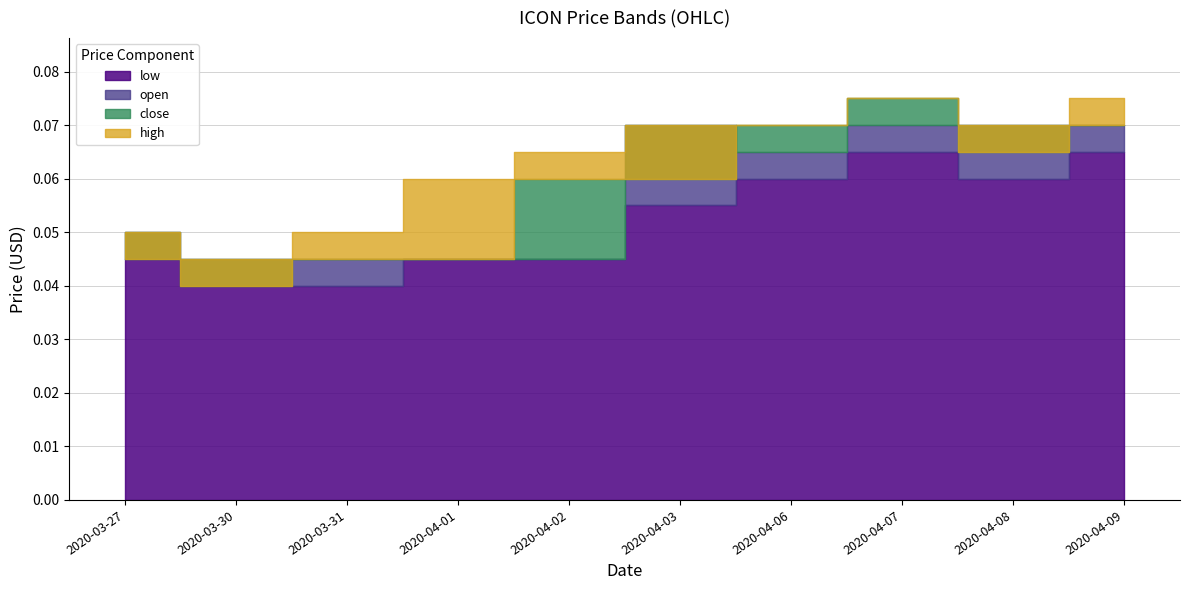

What is the sum of all close values?

0.6